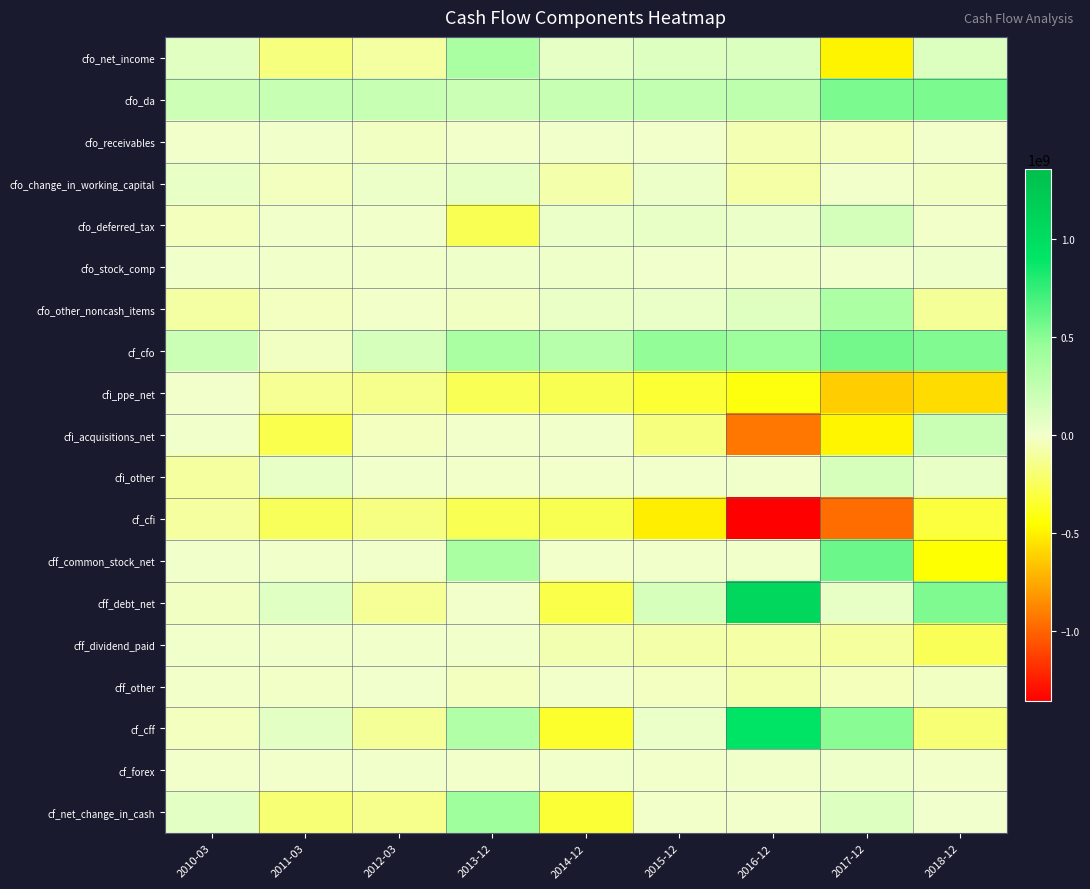

Between 2017-12 and 2010-03, which is larger?

2010-03